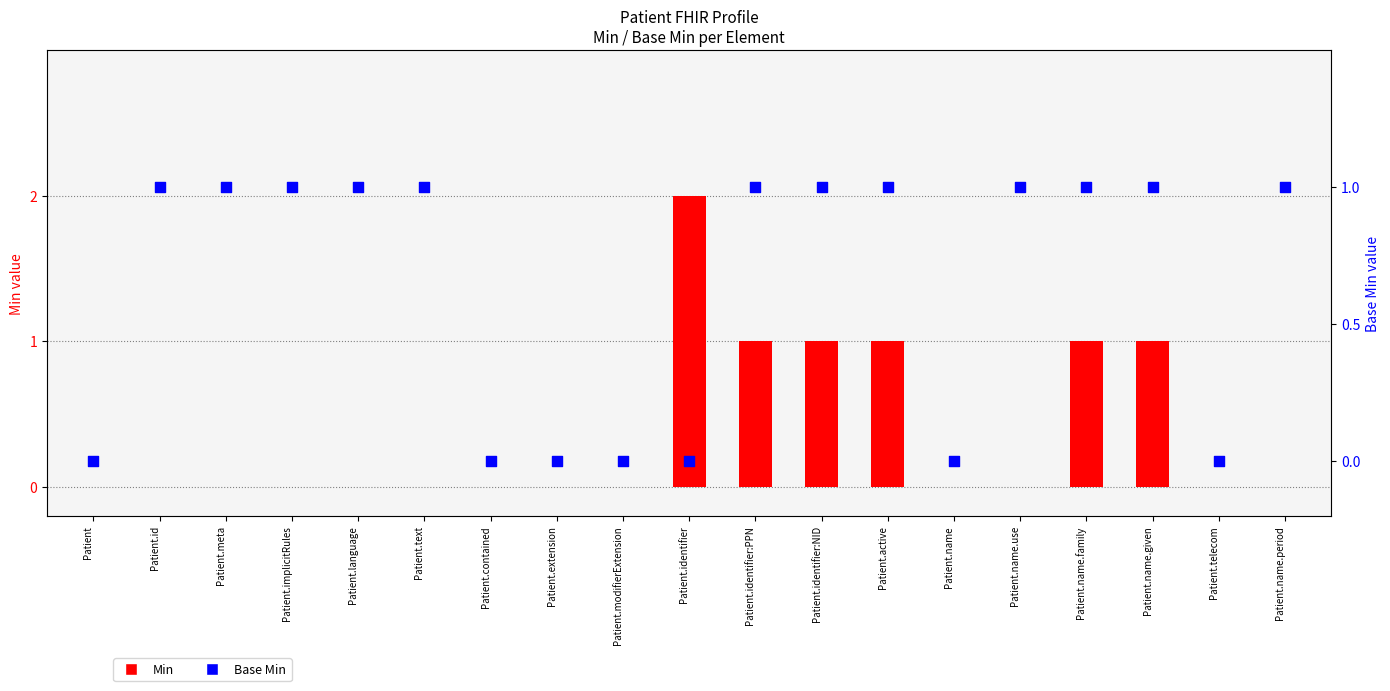

Which series reaches the minimum Y coordinate?

Min